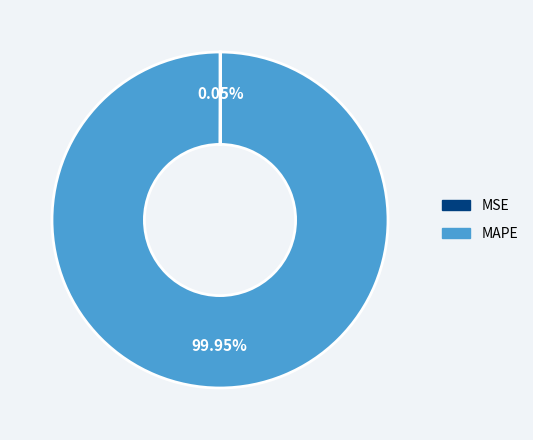

Which category has the biggest portion of the pie?

MAPE